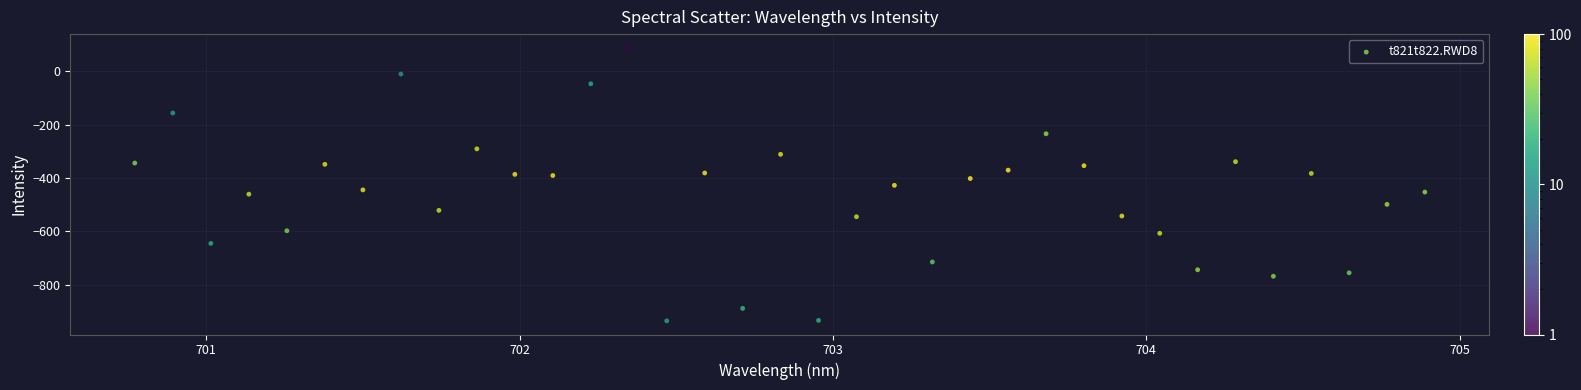

What is the range of Y values (max minus min)?

1021.5